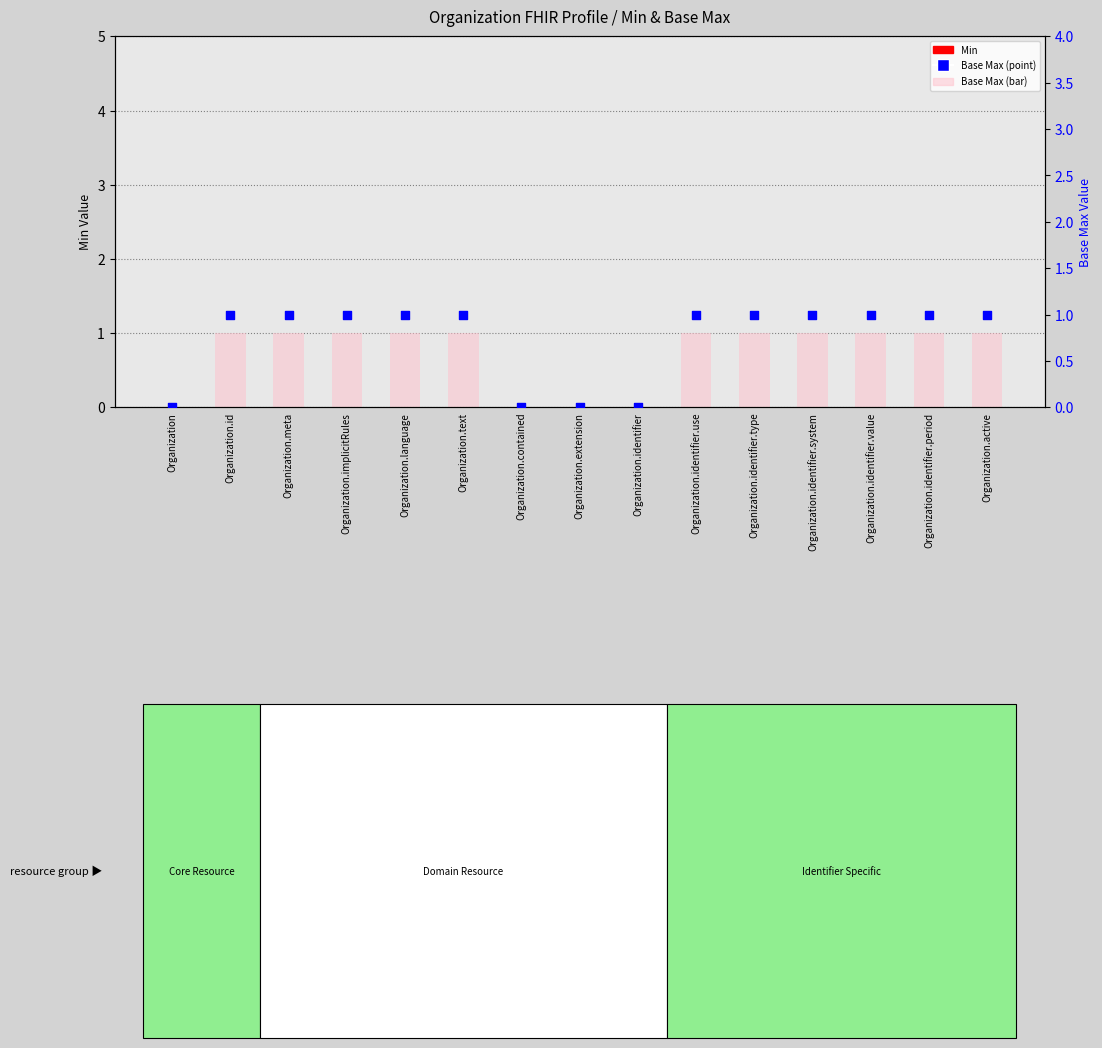

Is the value of Base Max (bar) at Organization.id greater than the value of Min at Organization.identifier.type?

Yes